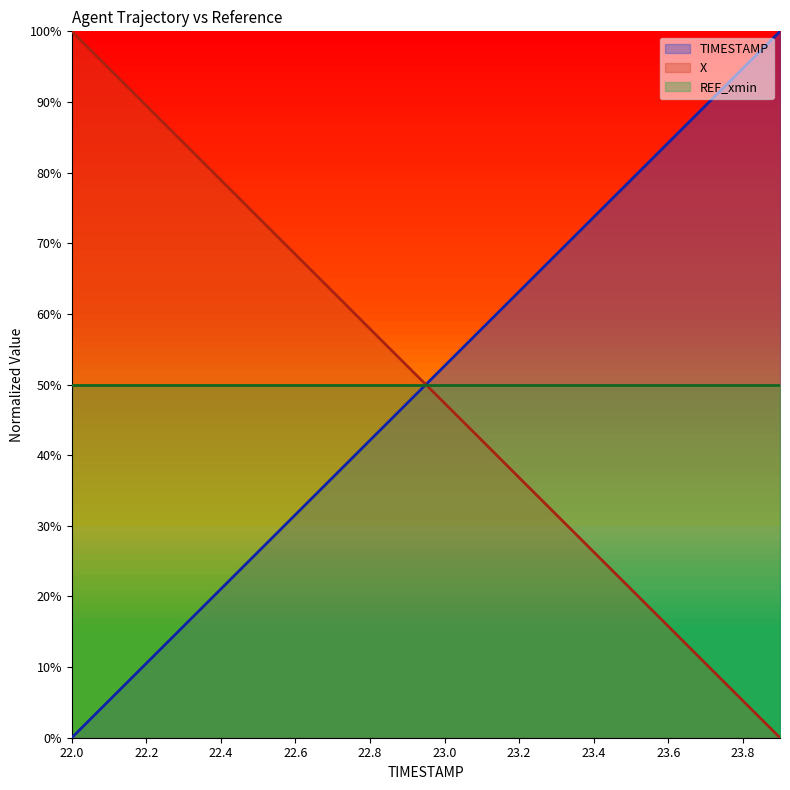

Which series has the largest total across all categories?

TIMESTAMP